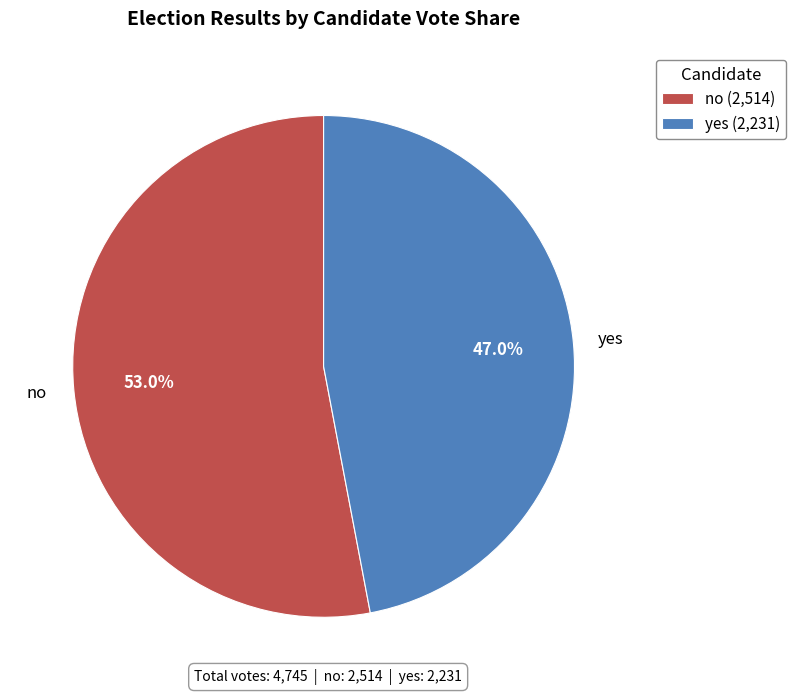

What is the total percentage of no and yes?

100.0%